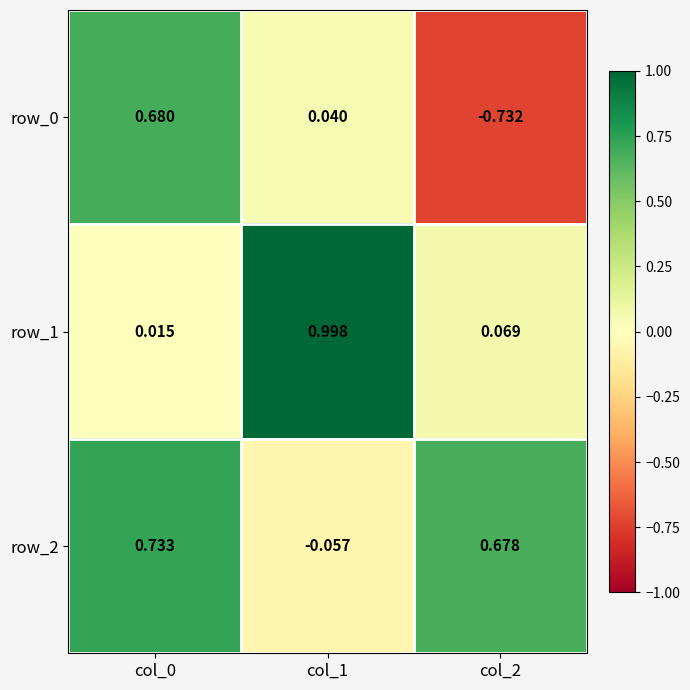

Is the value of row_0 at col_1 greater than the value of row_1 at col_0?

Yes